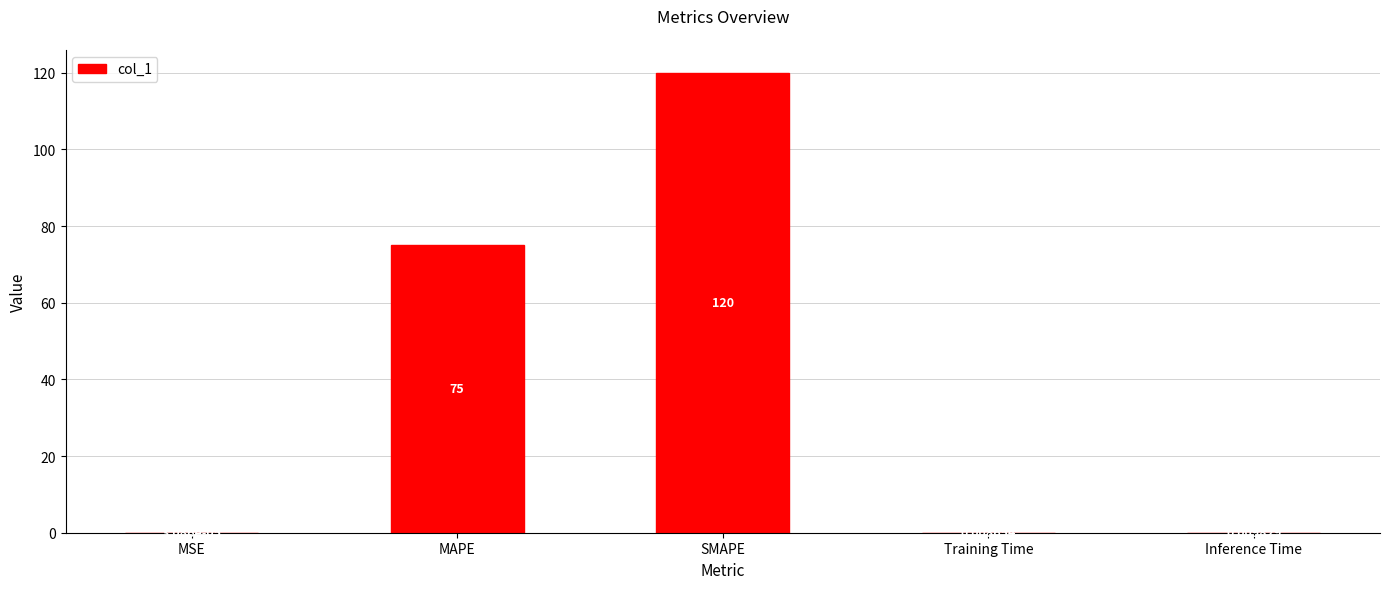

Which category has the highest value across all series?

SMAPE